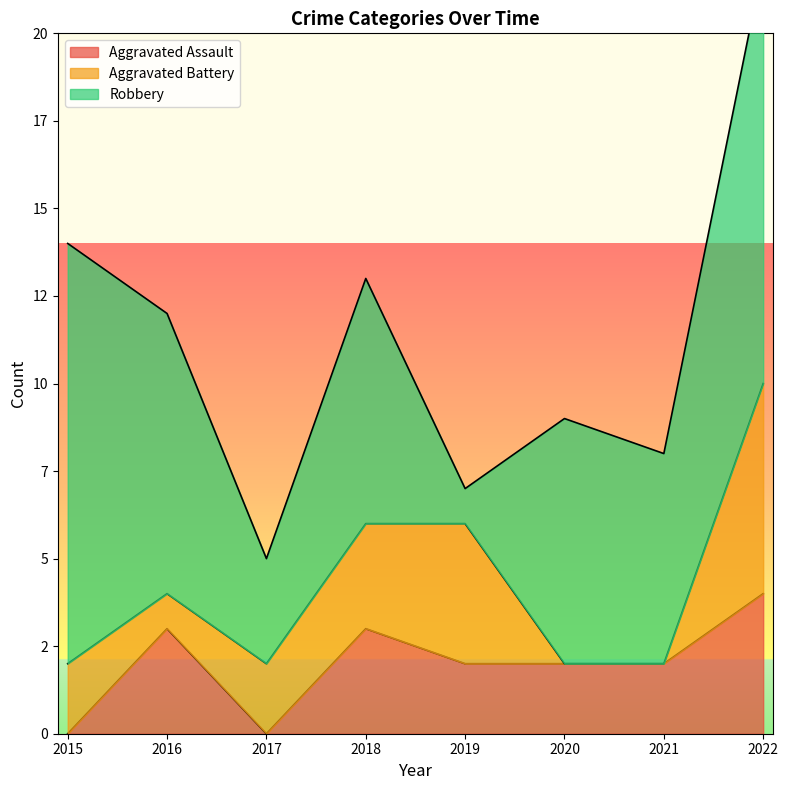

Which series has the largest range (max minus min)?

Robbery